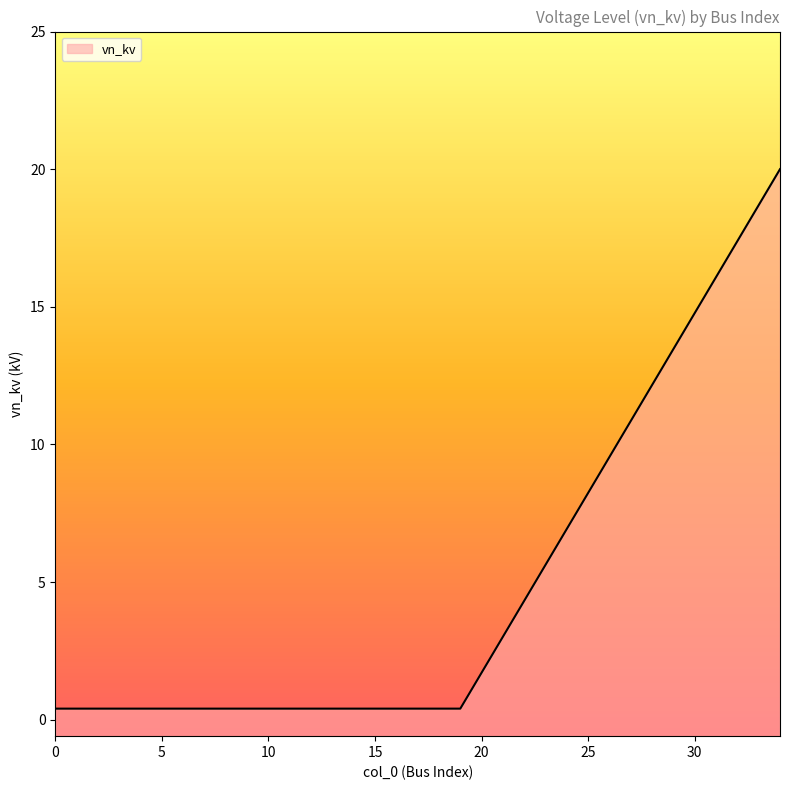

What is the minimum value shown in the chart?

0.4